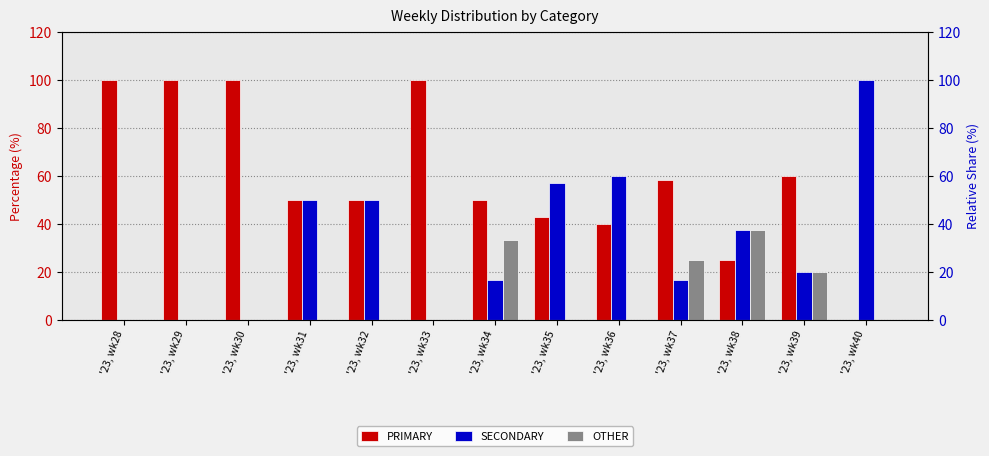

Reading left to right, what are all the values shown in this chart?

PRIMARY: 100.0	100.0	100.0	50.0	50.0	100.0	50.0	42.9	40.0	58.3	25.0	60.0	0.0
SECONDARY: 0.0	0.0	0.0	50.0	50.0	0.0	16.7	57.1	60.0	16.7	37.5	20.0	100.0
OTHER: 0.0	0.0	0.0	0.0	0.0	0.0	33.3	0.0	0.0	25.0	37.5	20.0	0.0